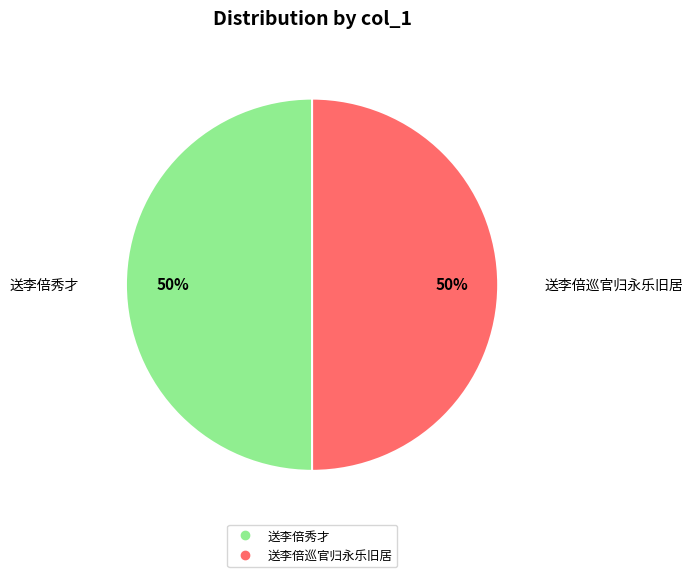

To the nearest percent, what is the average slice percentage?

50%